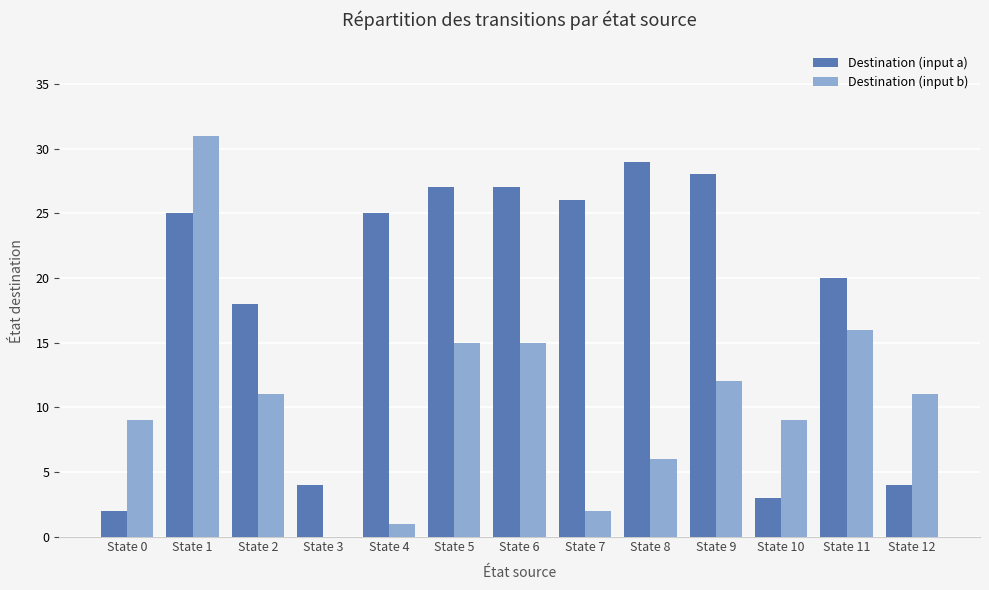

Which category has the highest value in the Destination (input b) series?

State 1